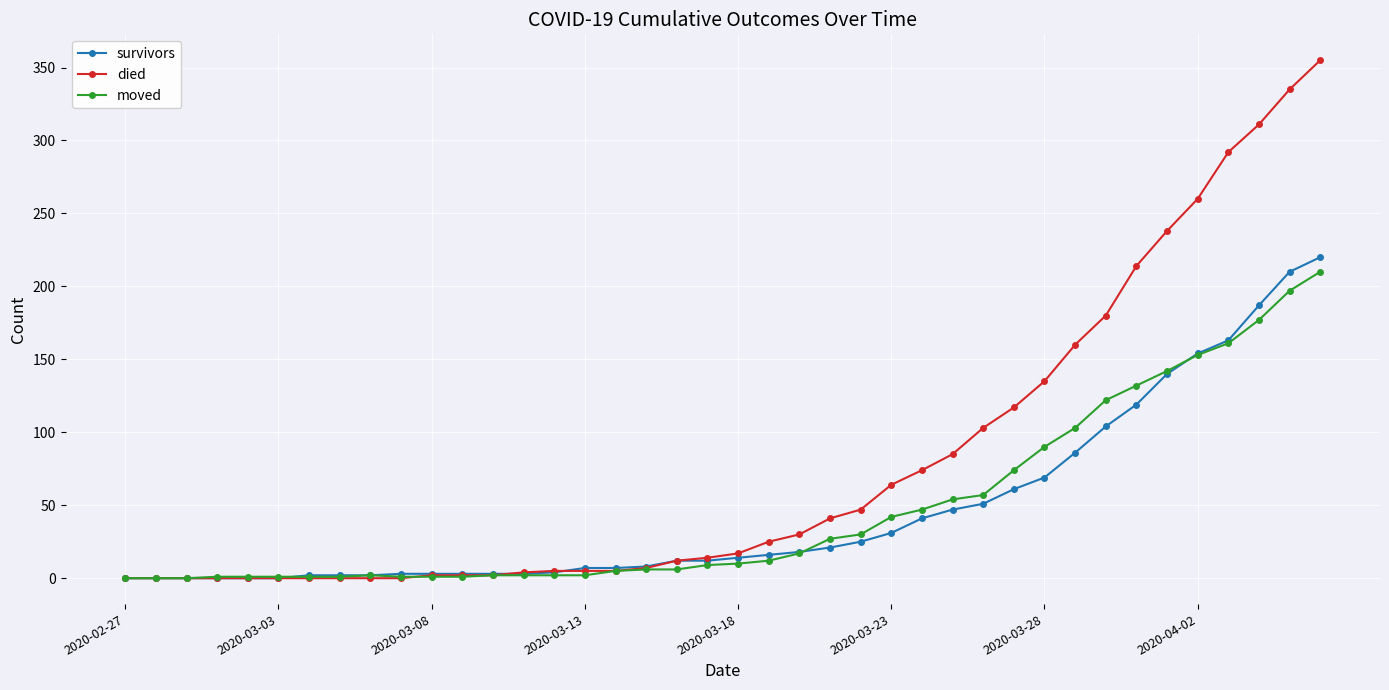

How many data points in died are less than 17?

20